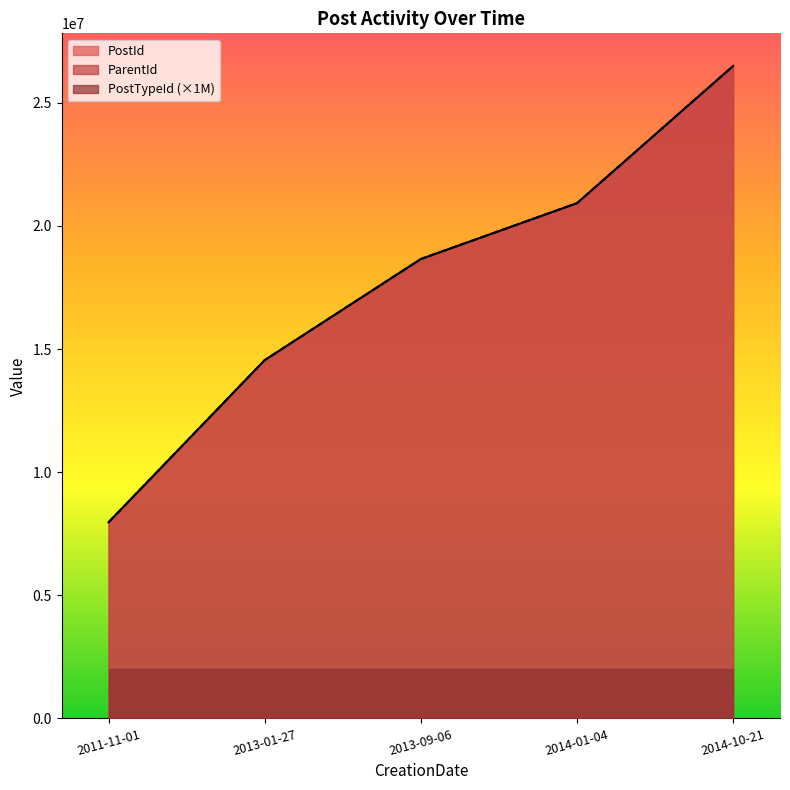

The value of PostTypeId (×1M) at 2013-09-06 is 640788. True or false?

False